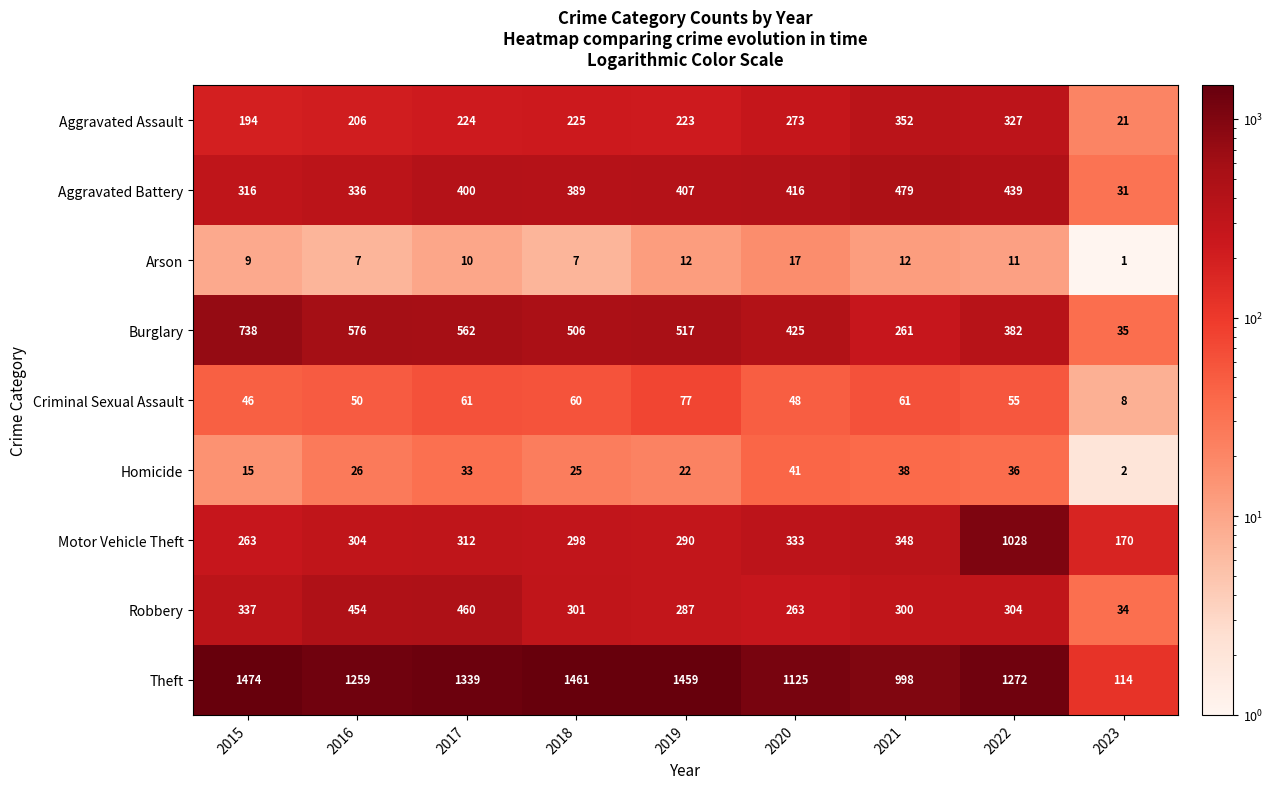

What is the smallest value displayed?

1